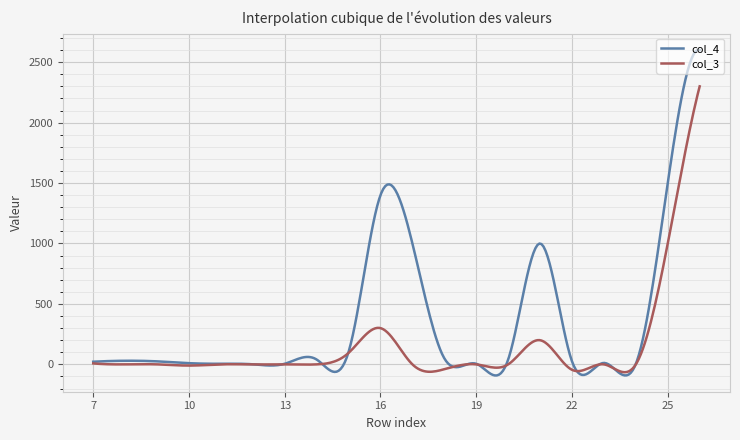

Which series has the widest spread of values?

col_4